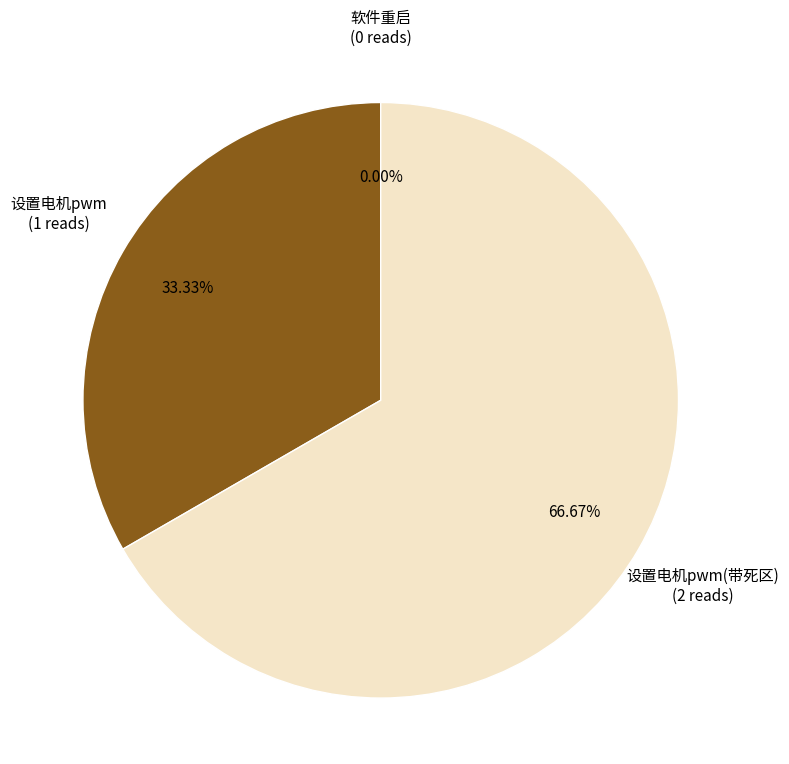

To the nearest percent, what portion does 设置电机pwm represent?

33%